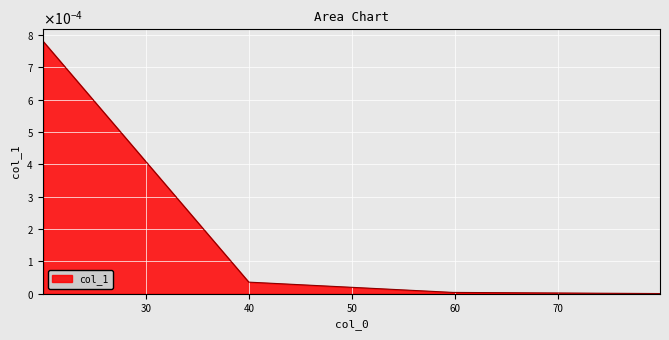

List the labels in order of value, largest first.

20.018177226209232, 39.95627137716904, 59.77808990448685, 79.88835118715325